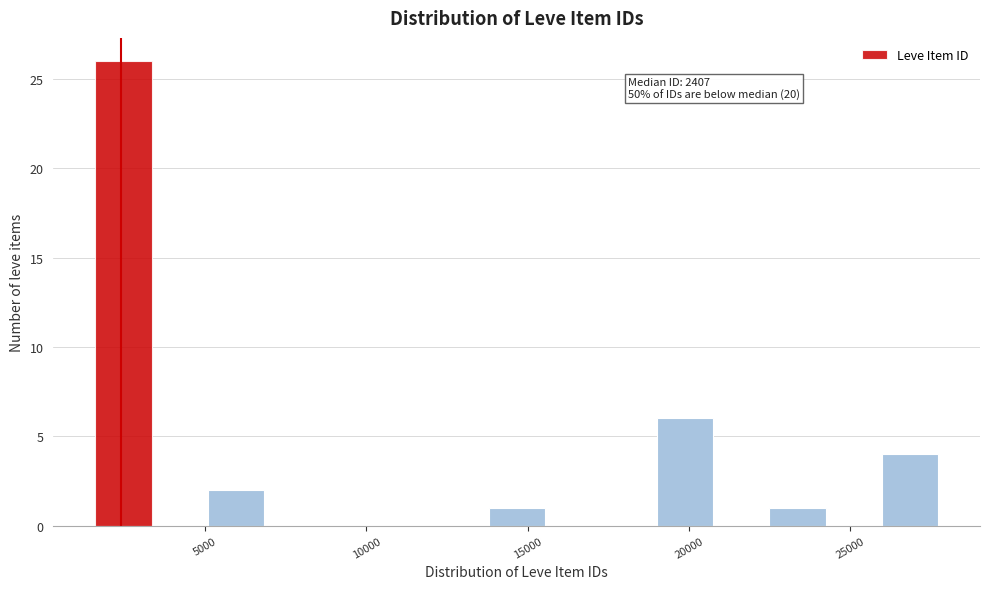

Around what value on the x-axis is the tallest bar? Give the approximate position of its centre, as read against the axis.

2500